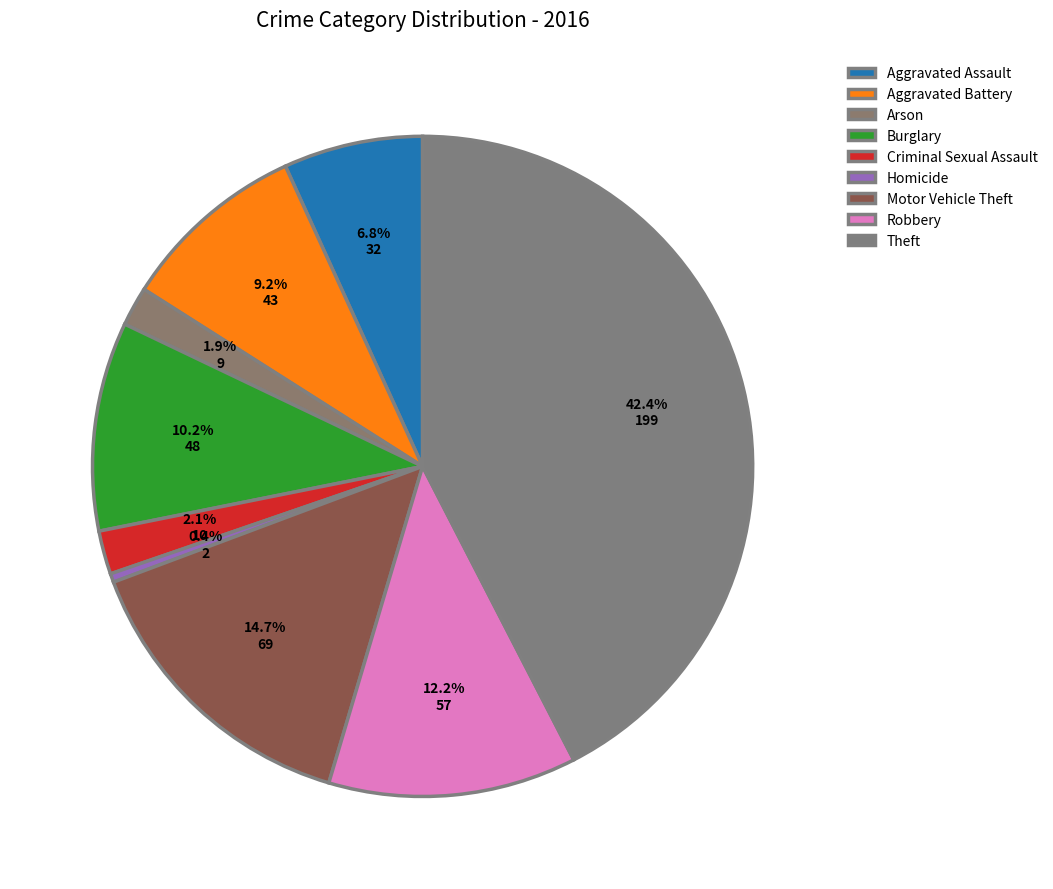

To the nearest percent, what is the difference between the Theft and Burglary slice percentages?

32%